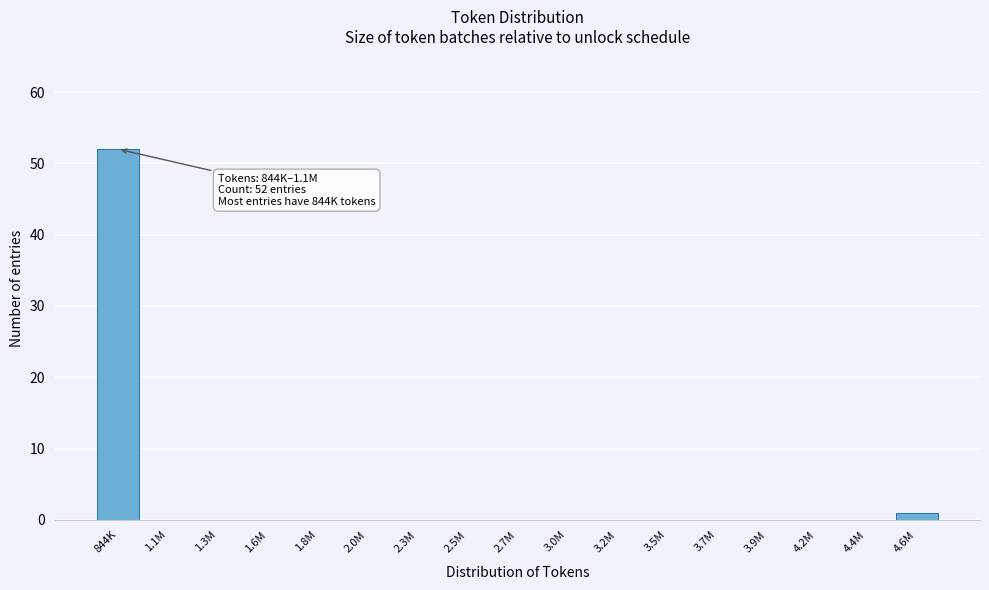

Reading left to right, extract all data points from this chart.

844K=52	1.1M=0	1.3M=0	1.6M=0	1.8M=0	2.0M=0	2.3M=0	2.5M=0	2.7M=0	3.0M=0	3.2M=0	3.5M=0	3.7M=0	3.9M=0	4.2M=0	4.4M=0	4.6M=1